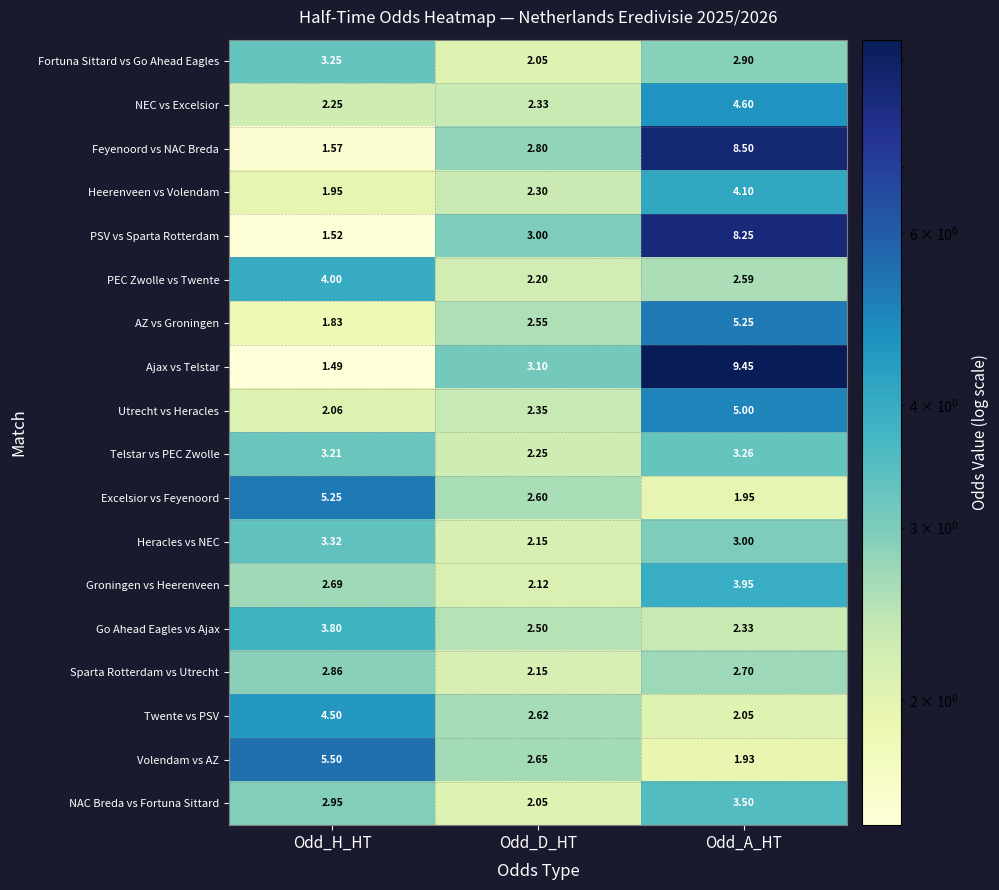

At which category does the chart reach its peak across all series?

Odd_A_HT